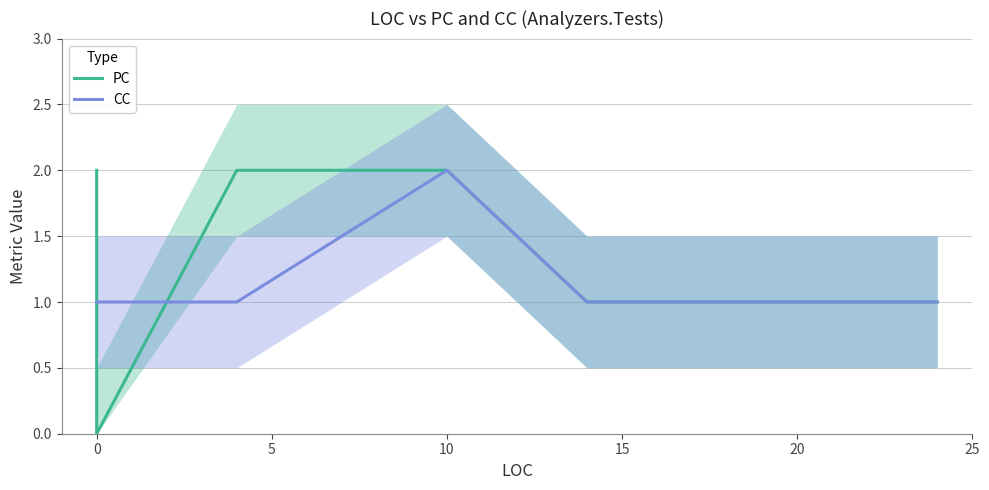

How many CC values are between 1 and 2?

9